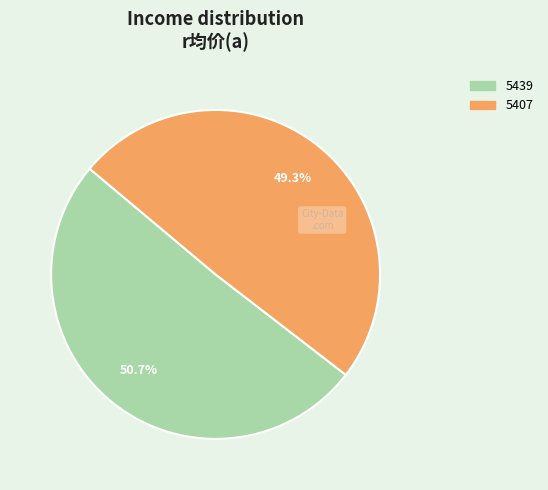

Is it true that 5407 is 49% of the pie?

True